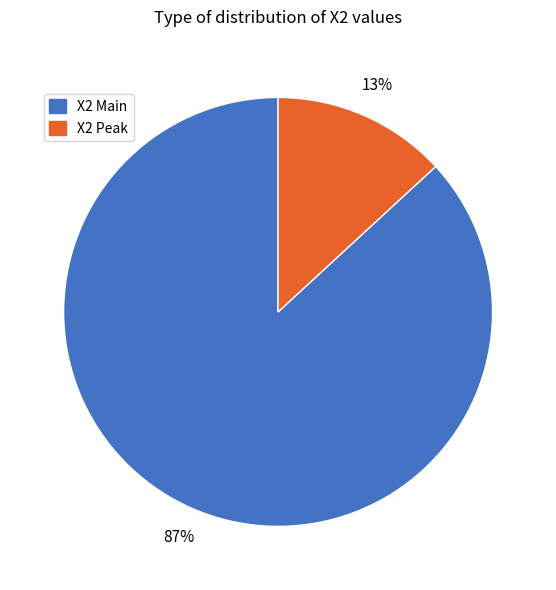

Which has a higher value, X2 Peak or X2 Main?

X2 Main